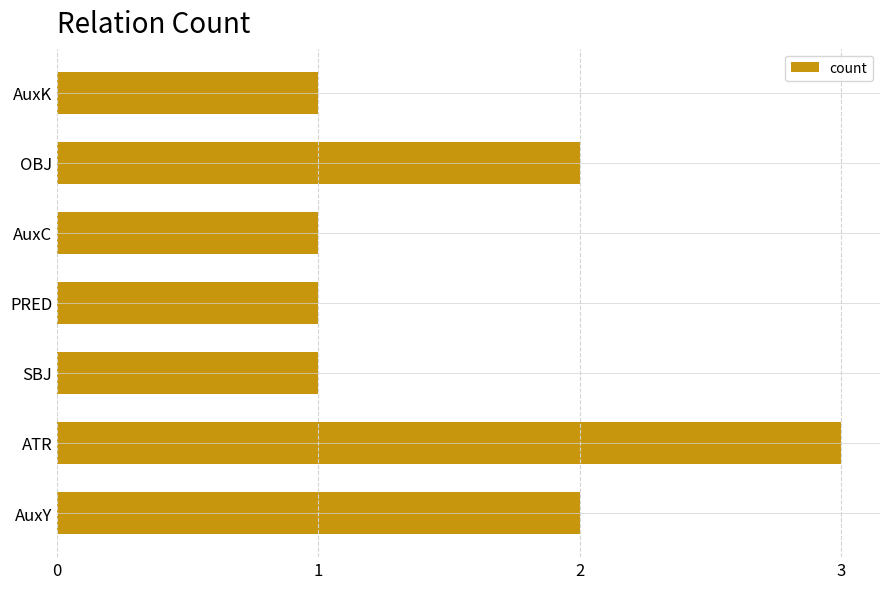

Which category has the highest value across all series?

ATR